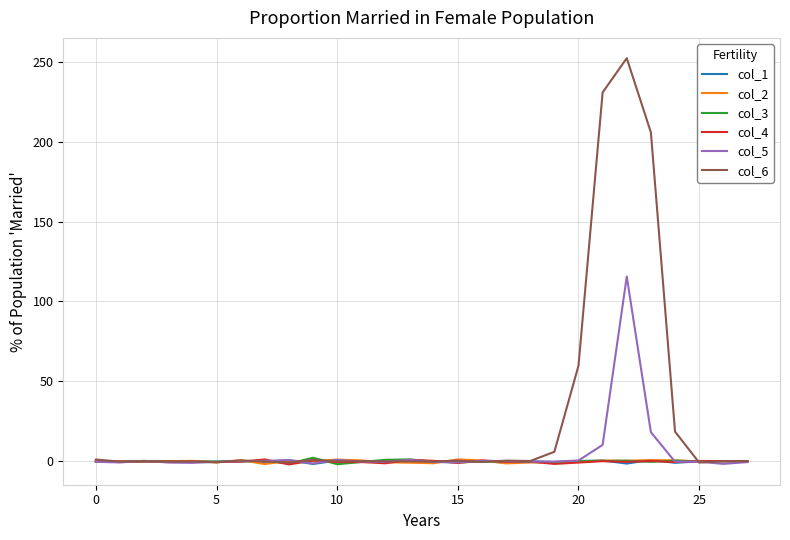

Which series ends up on top after the final intersection of col_5 and col_2?

col_2